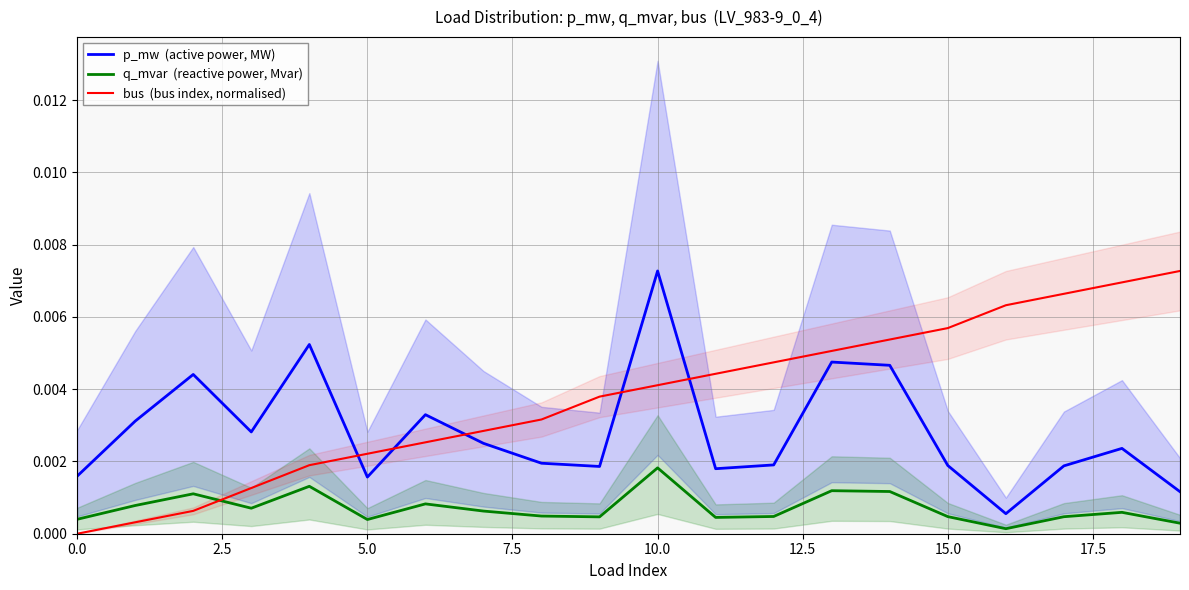

At which label is q_mvar  (reactive power, Mvar) closest to 0?

16